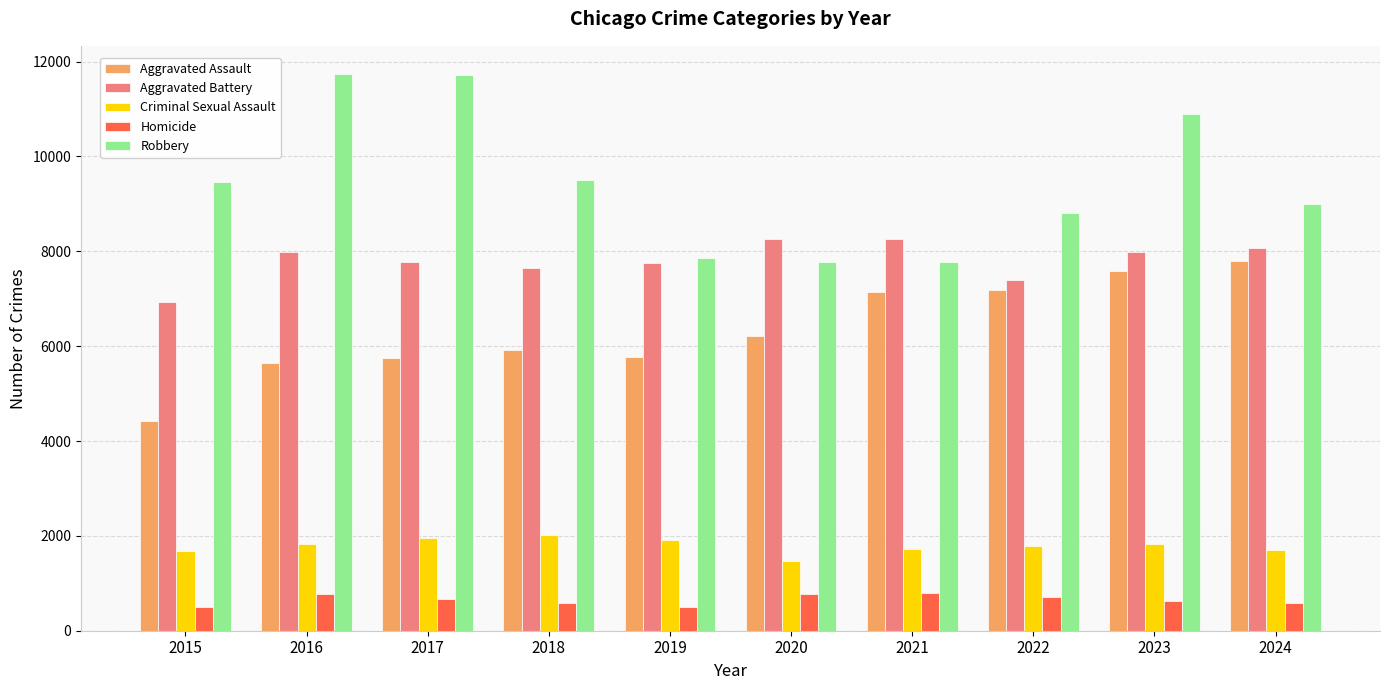

What is the smallest value displayed?

491